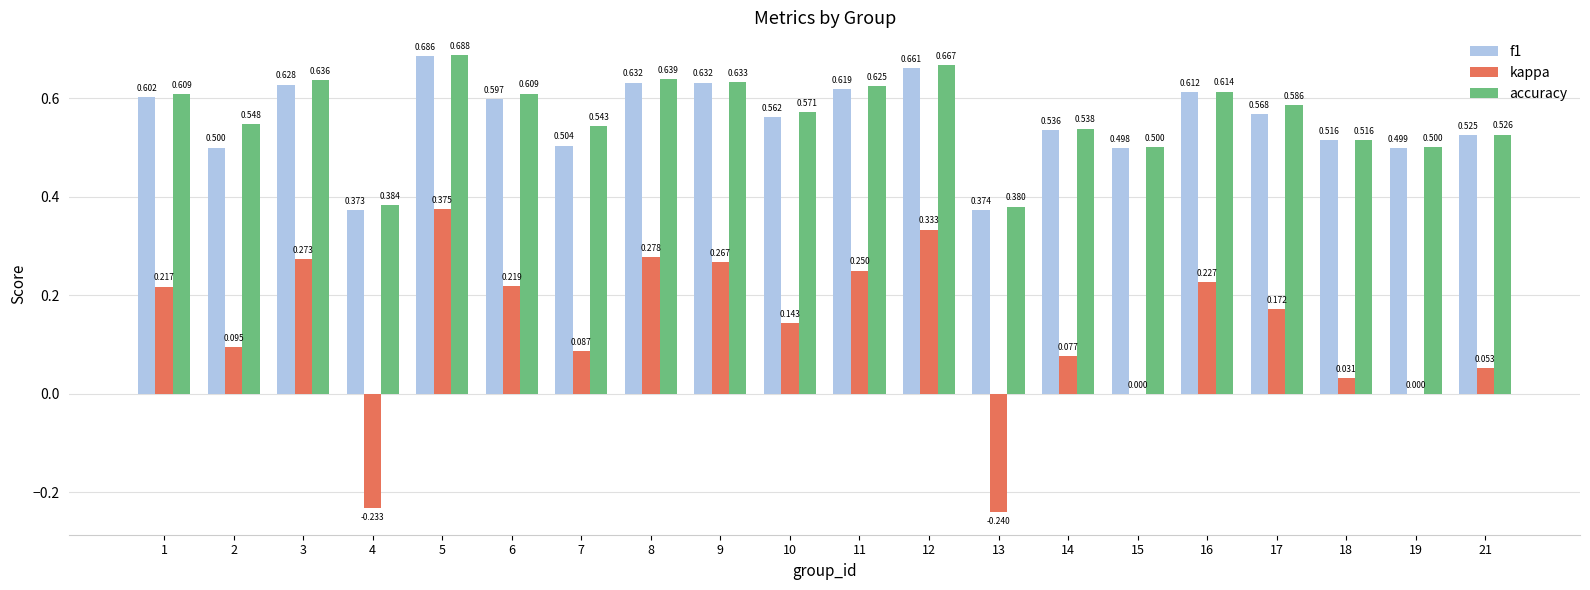

Count the number of data series in this chart.

3